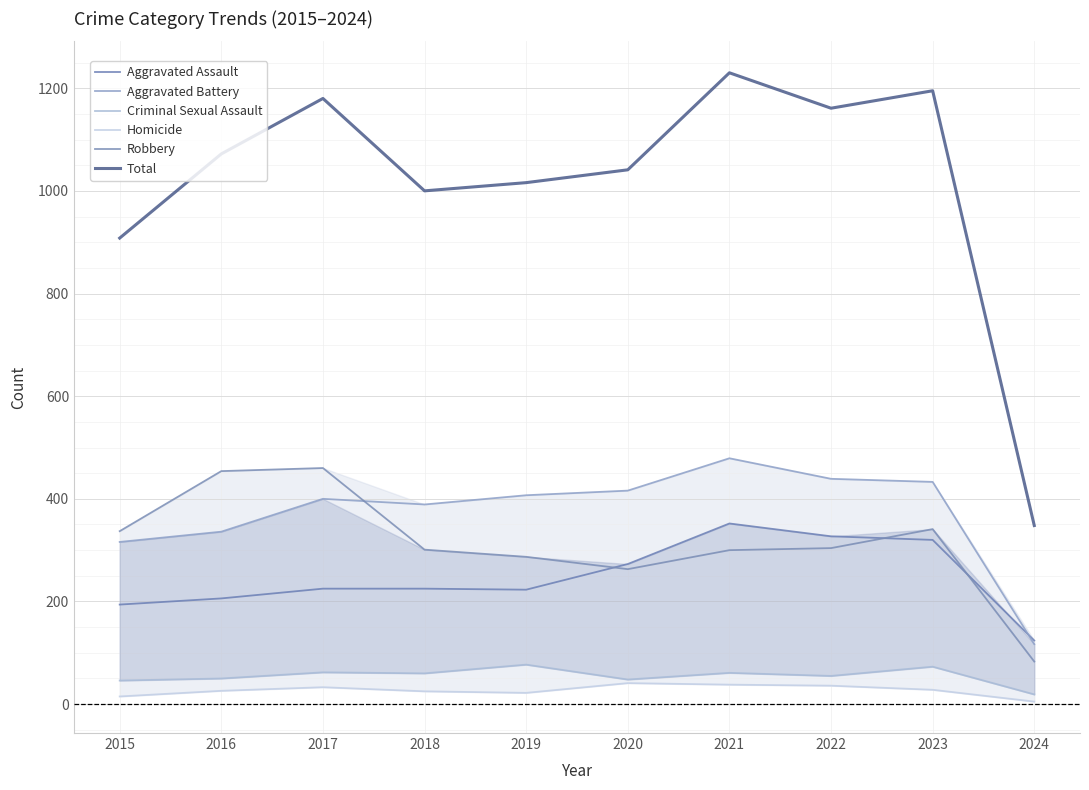

Is this an area chart (filled region under the line)?

No